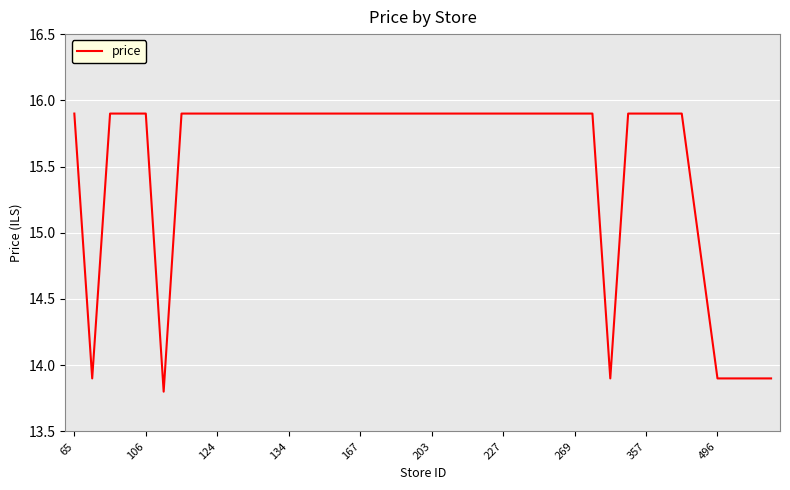

What is the smallest value displayed?

13.8